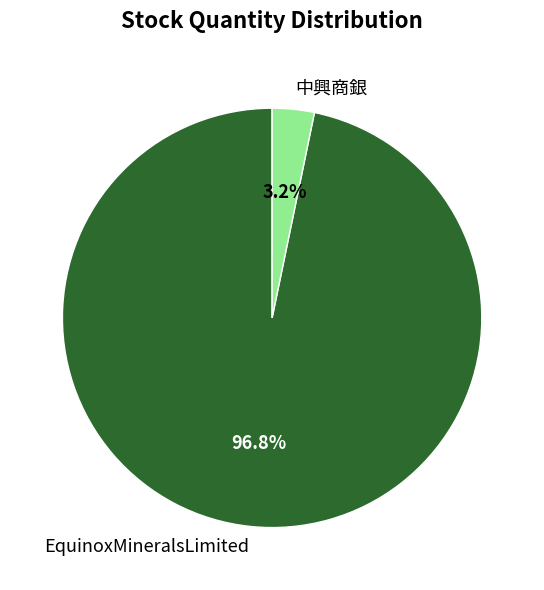

To the nearest percent, what is the average slice percentage?

50%